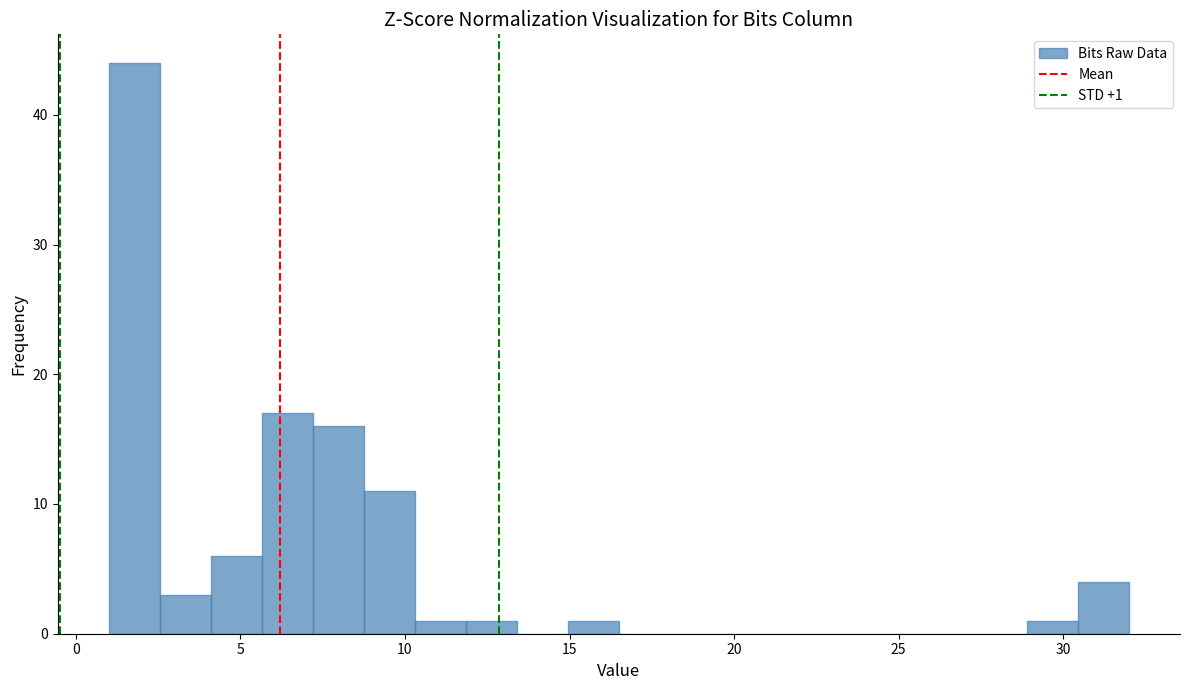

Around what value on the x-axis is the tallest bar? Give the approximate position of its centre, as read against the axis.

2.0